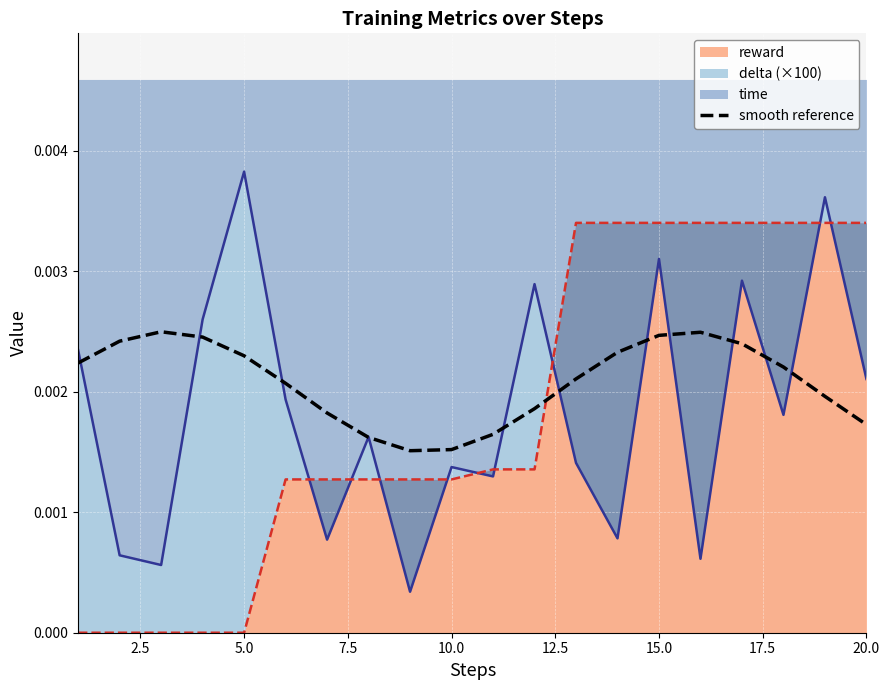

The value at 12.5 is 0.0. True or false?

True